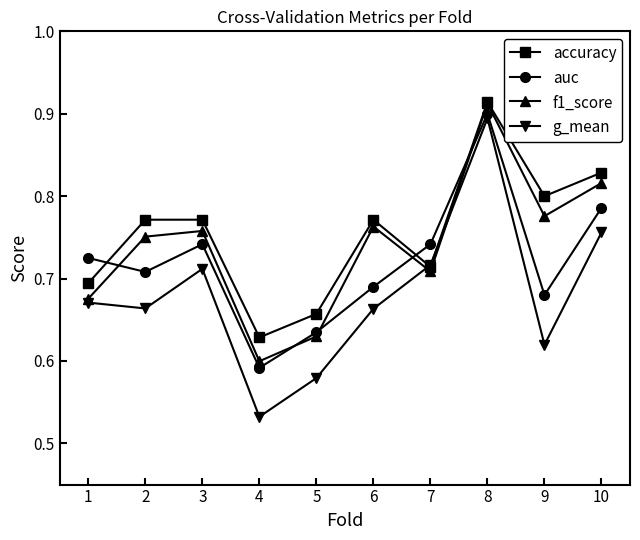

Which category has the highest value across all series?

8